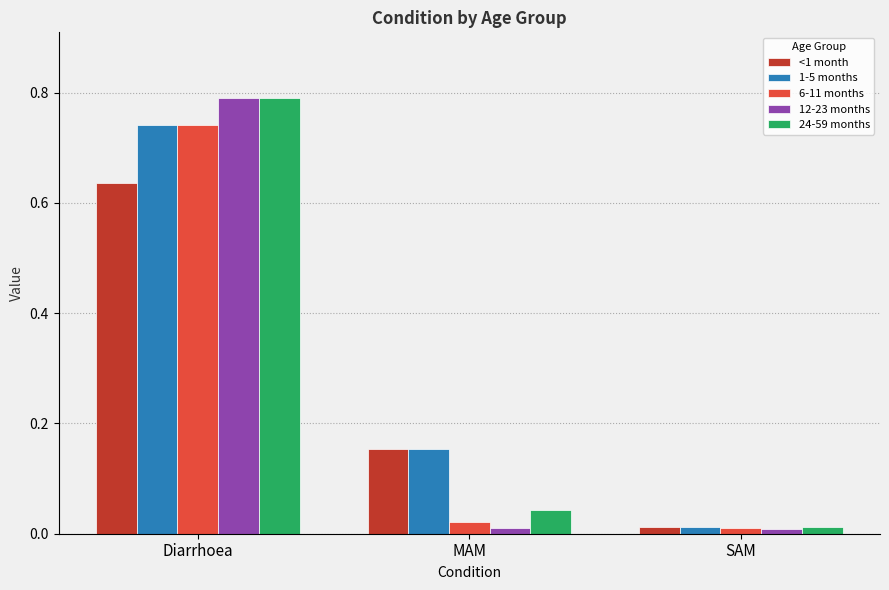

What is the sum of all 1-5 months values?

0.9